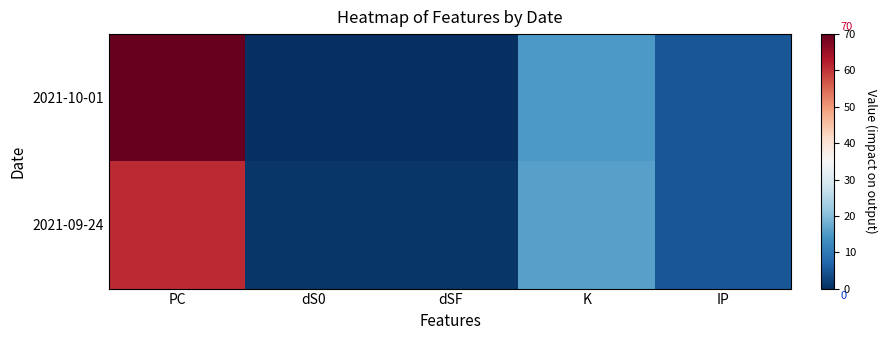

Rank the series at K from highest to lowest value.

2021-09-24, 2021-10-01